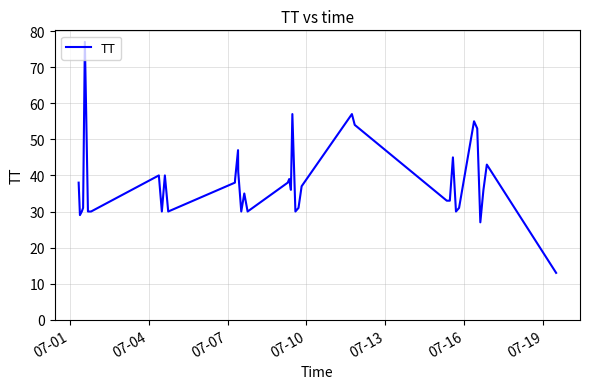

What is the smallest value displayed?

13